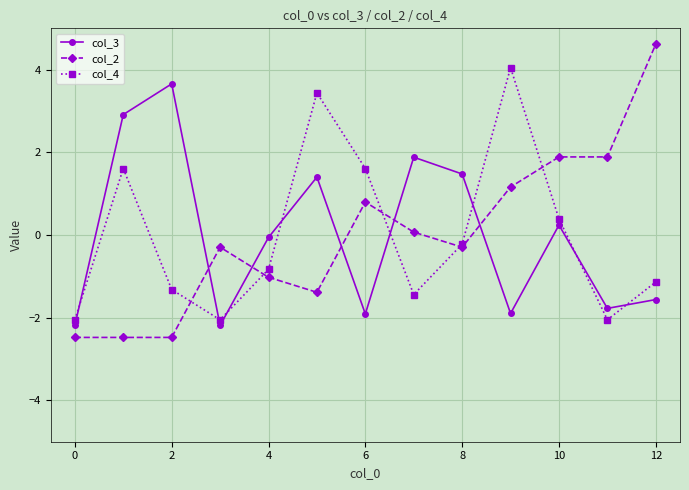

At how many categories does at least one series exceed 2?

5